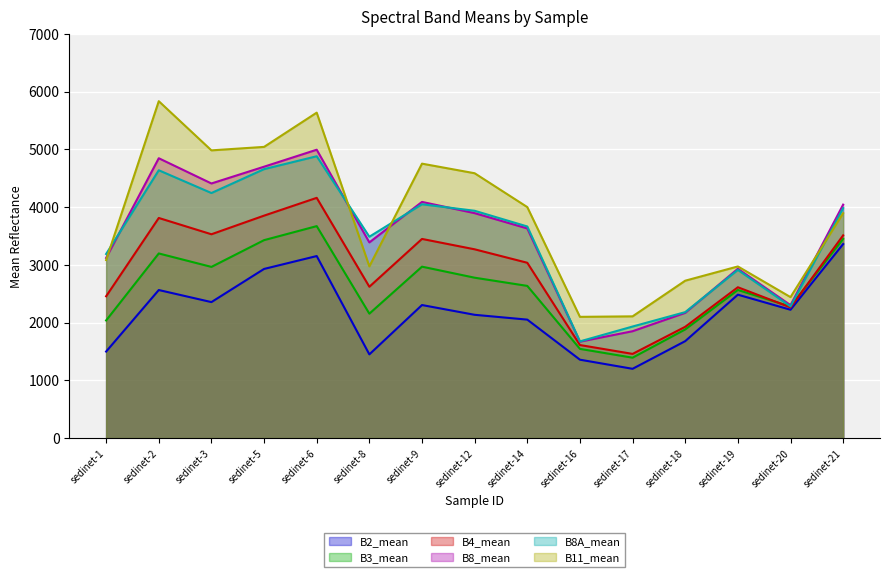

Which series has the largest total across all categories?

B11_mean